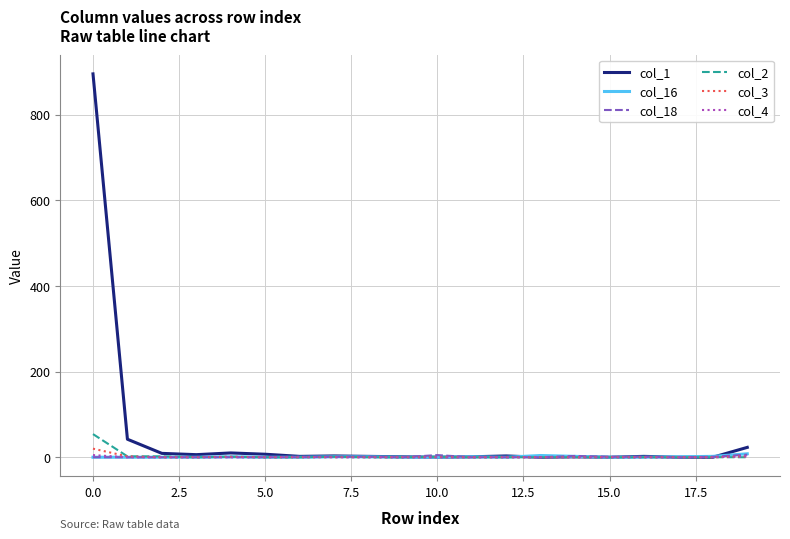

Which series has the largest range (max minus min)?

col_1